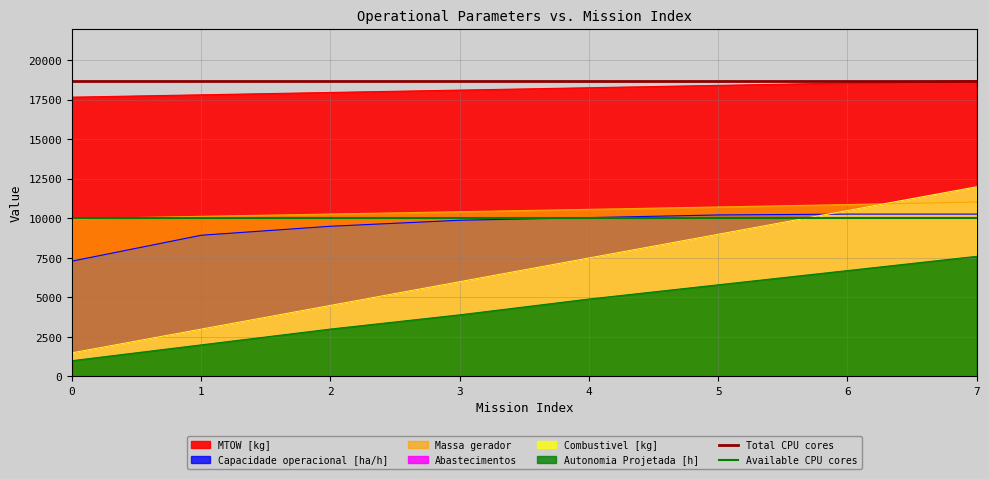

What is the value of the Available CPU cores point at the 2nd from the left?

10000